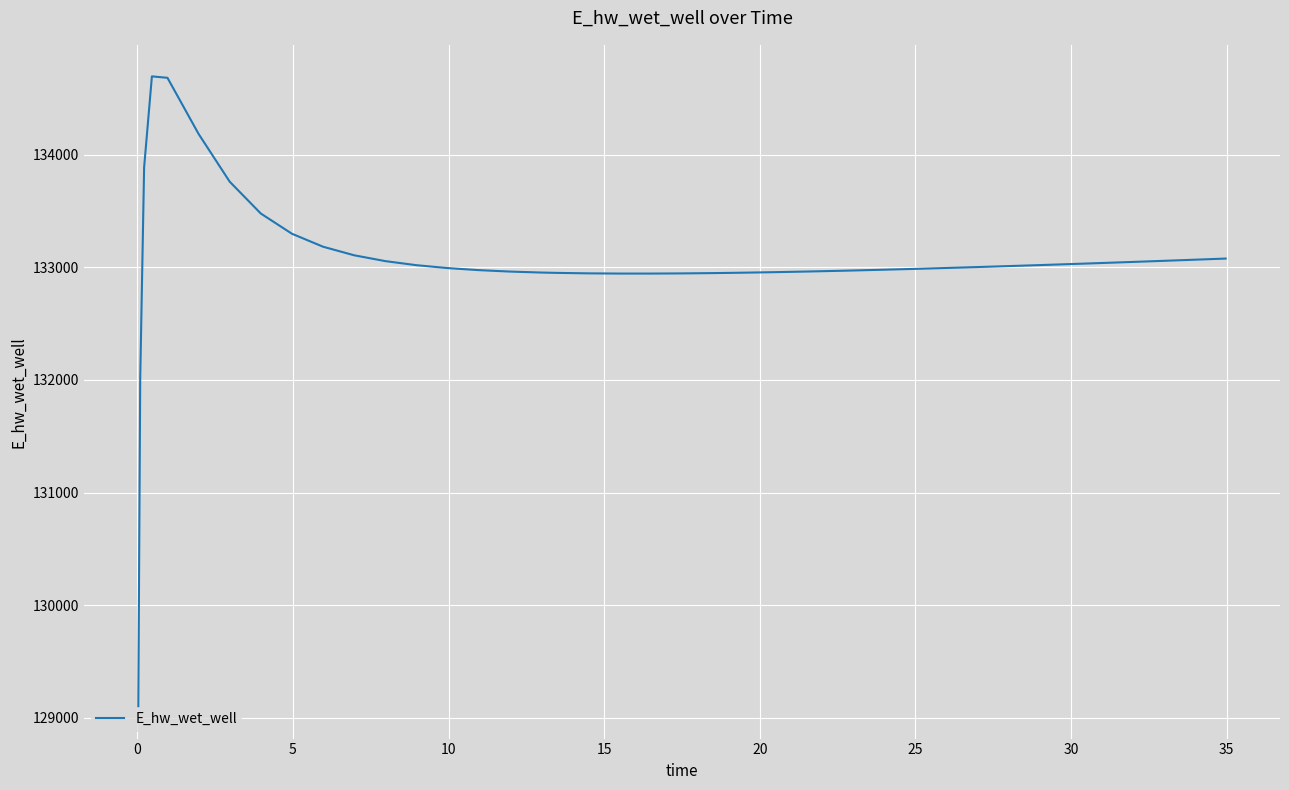

Count the number of values greater than 133002.

20